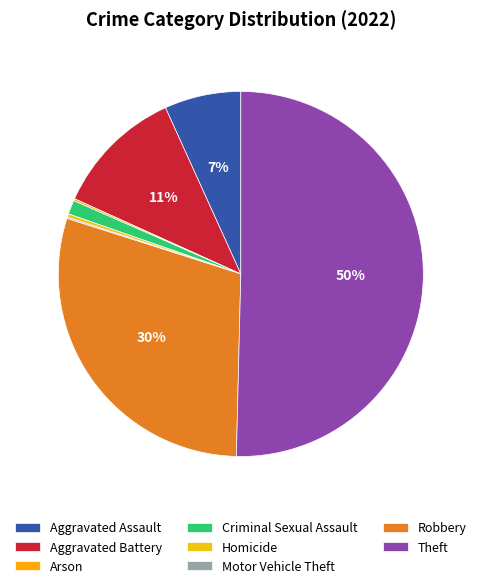

What percentage do Homicide and Arson together represent?

0.5%